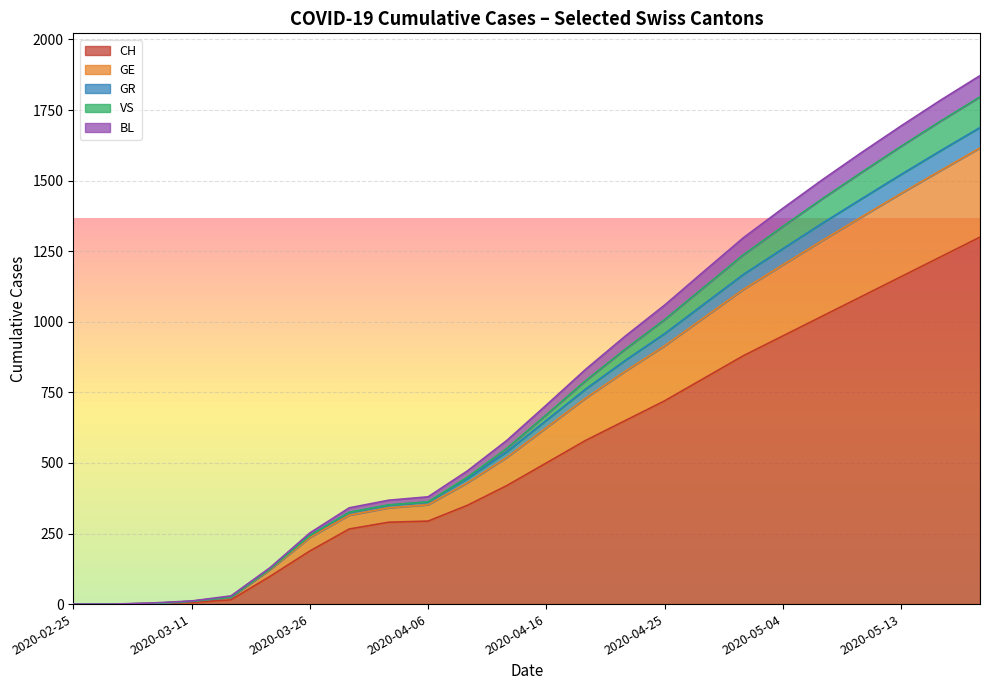

Which series has the largest total across all categories?

CH